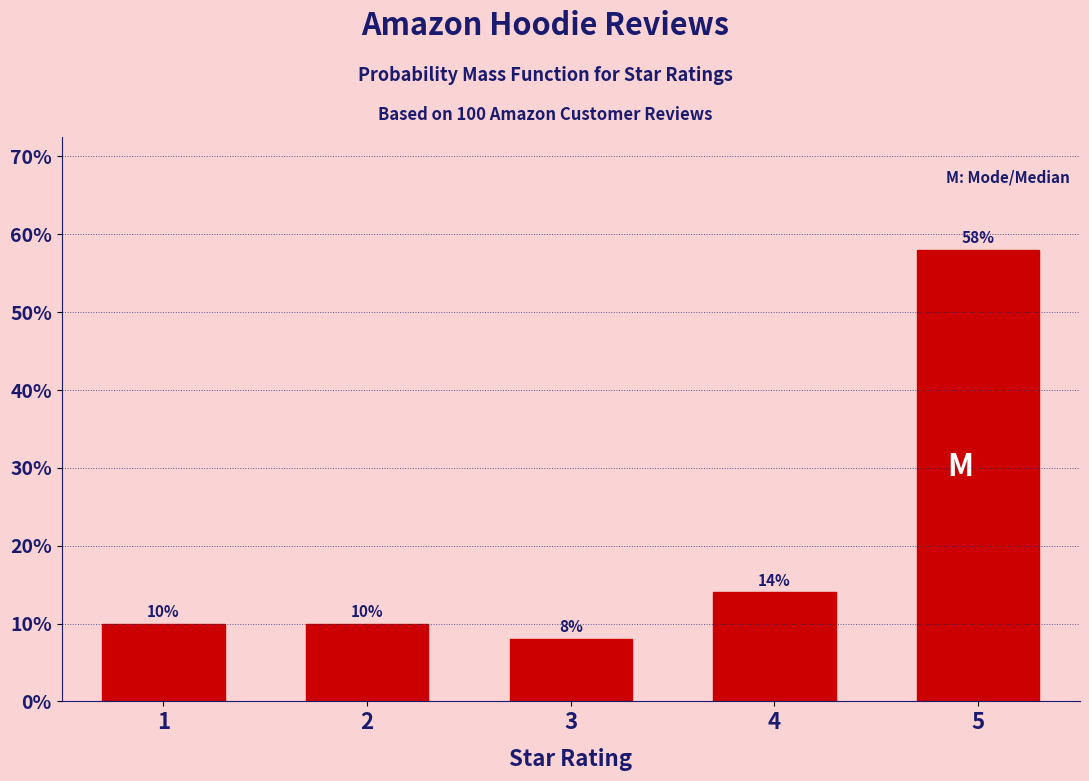

Reading left to right, what are all the values shown in this chart?

1=10.0	2=10.0	3=8.0	4=14.0	5=58.0